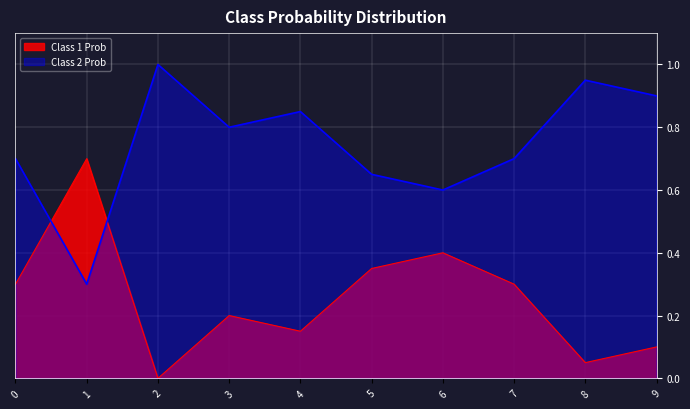

At 7, list the series in order from largest to smallest.

Class 2 Prob, Class 1 Prob